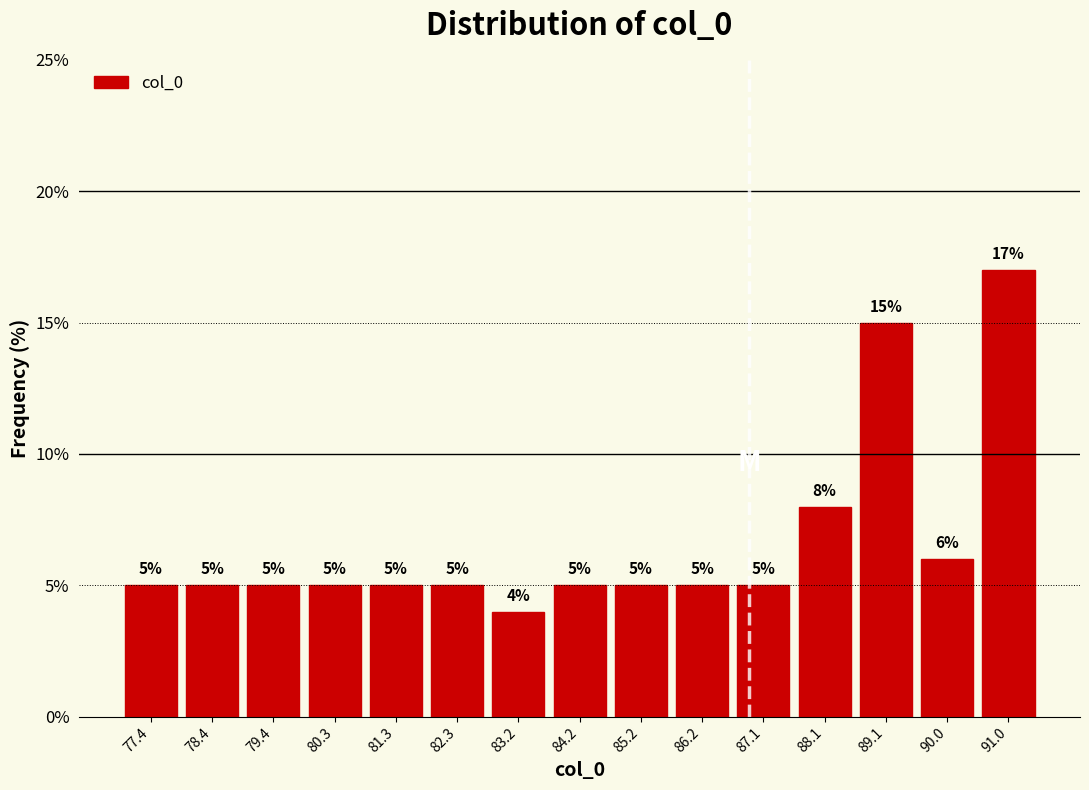

Which range on the x-axis has the tallest bar?

90.6 to 91.6